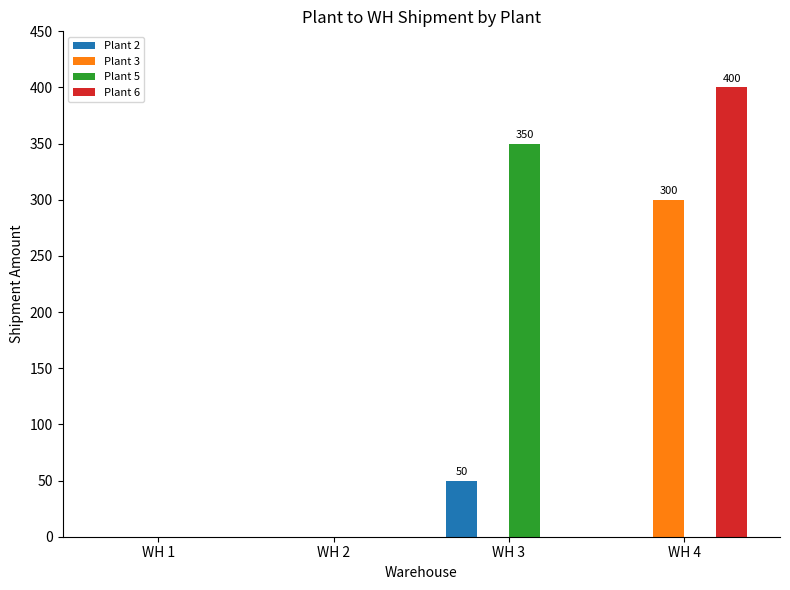

The Plant 5 series shows 0.0 at WH 2. True or false?

True